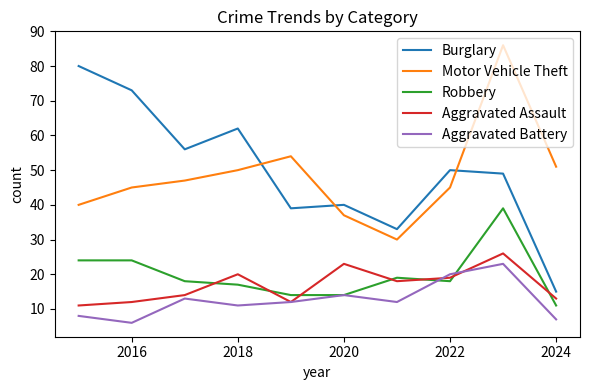

What is the maximum value shown in the chart?

86